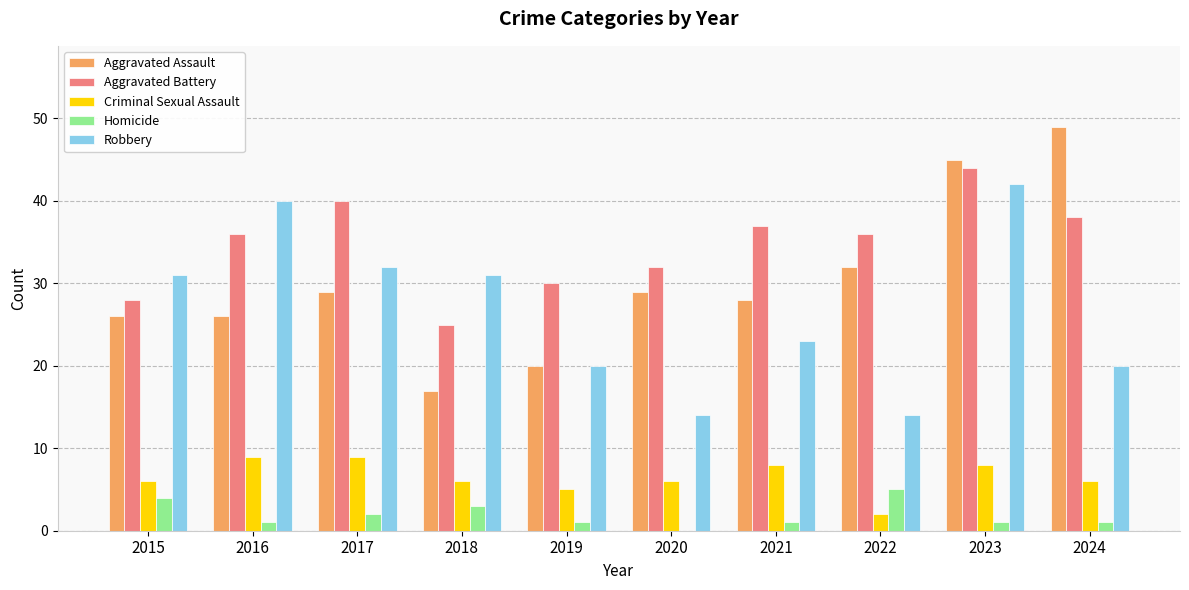

What is the maximum value for Criminal Sexual Assault?

9